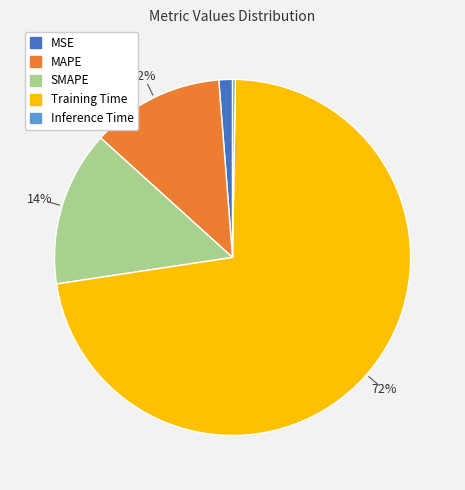

What percentage is the MSE slice, to the nearest percent?

1%